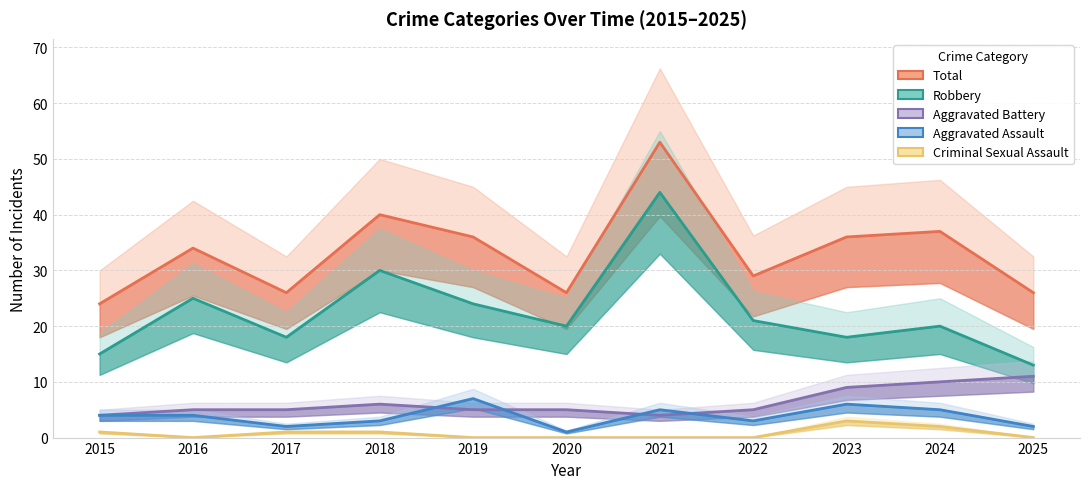

In Aggravated Assault, how many points are lower than both neighbors (excluding endpoints)?

3